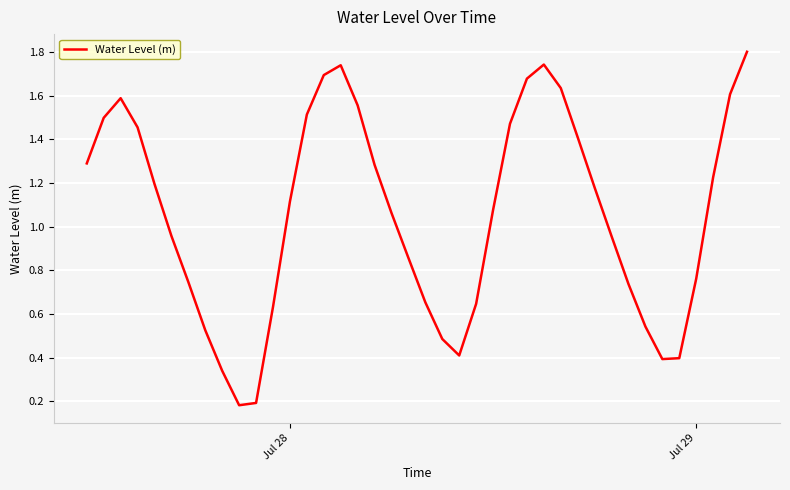

Does the chart have visible grid lines?

Yes